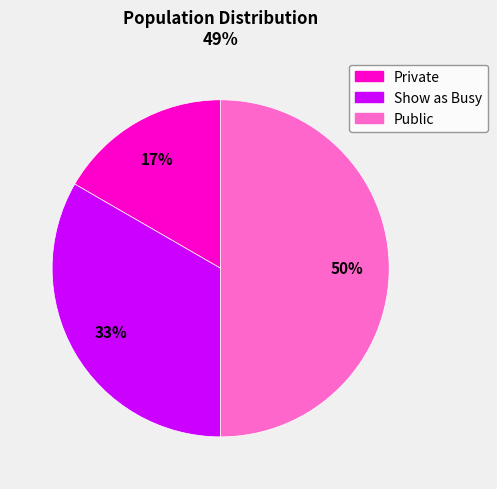

Approximately how many times larger is the value at Private compared to Show as Busy?

0.5